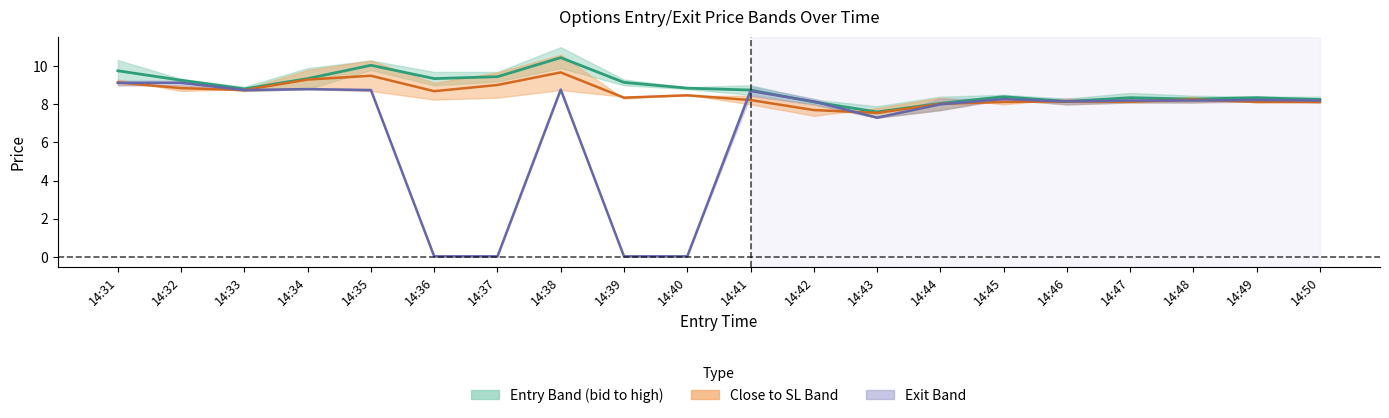

What is the lowest value of the Close-SL Mid series?

7.5